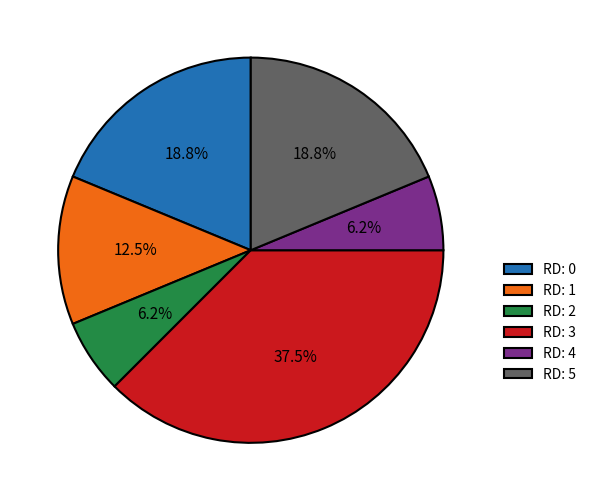

What percentage do RD: 1 and RD: 3 together represent?

50.0%